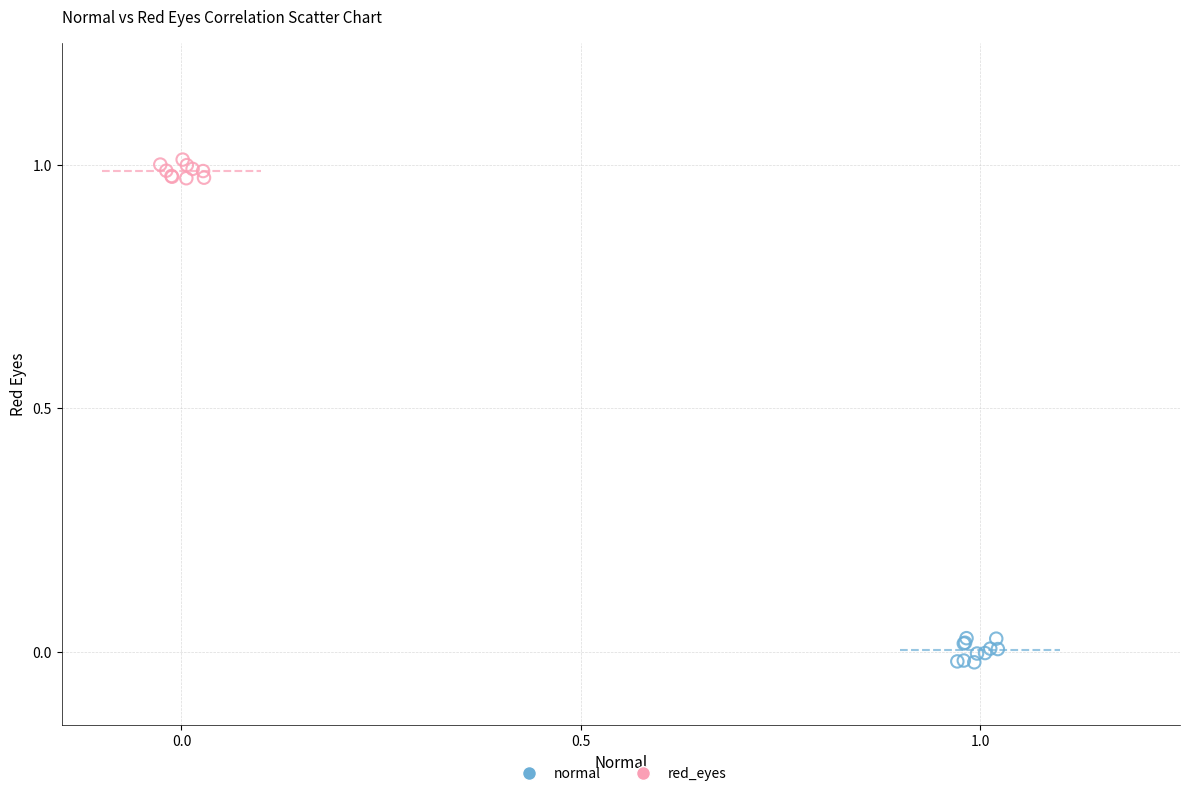

Which series contains the lowest Y value?

normal